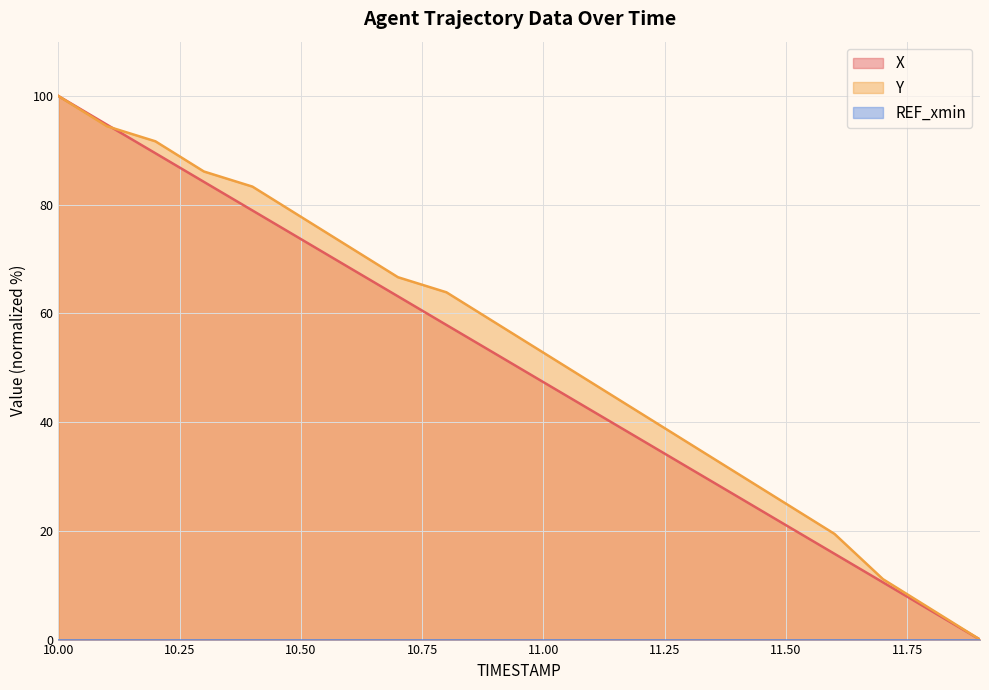

What is the sum of the Y values at 11.3 and 11.0?

88.9